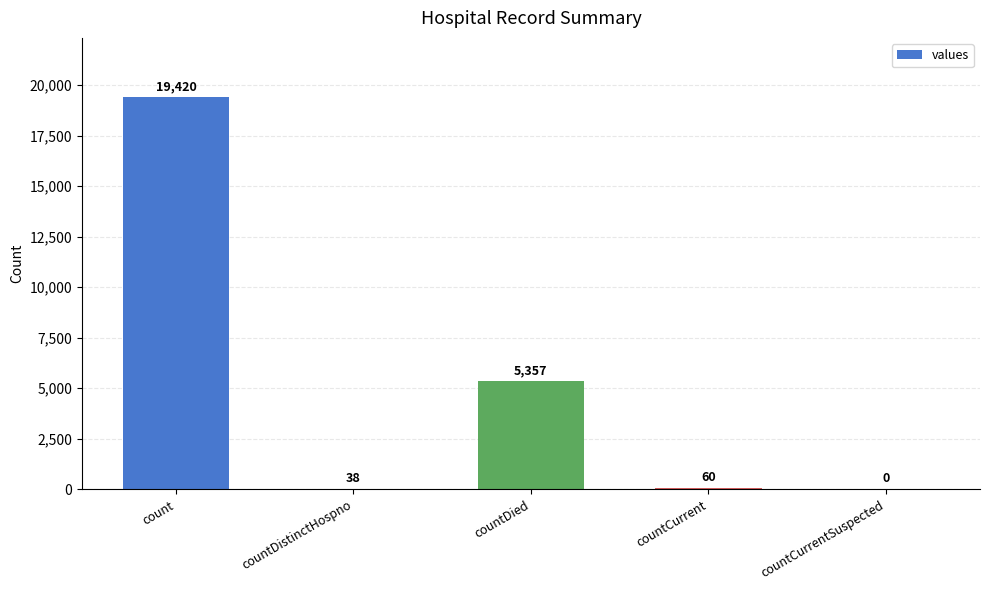

Reading left to right, list all the values displayed in this chart.

19420	38	5357	60	0